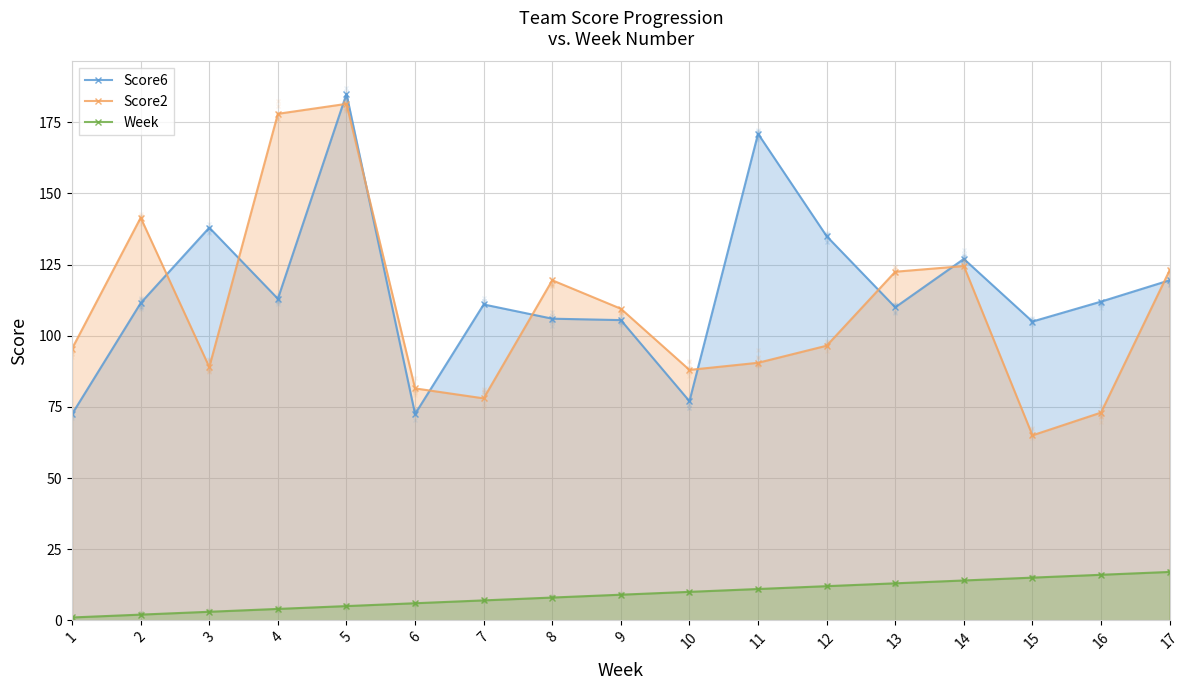

What is the maximum value shown in the chart?

185.0